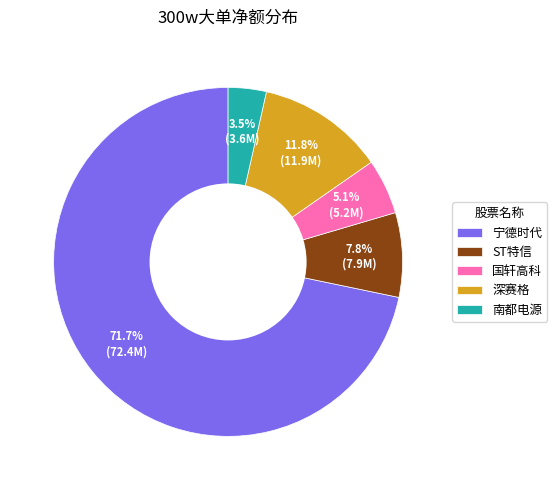

Rank the categories by value from lowest to highest.

南都电源, 国轩高科, ST特信, 深赛格, 宁德时代